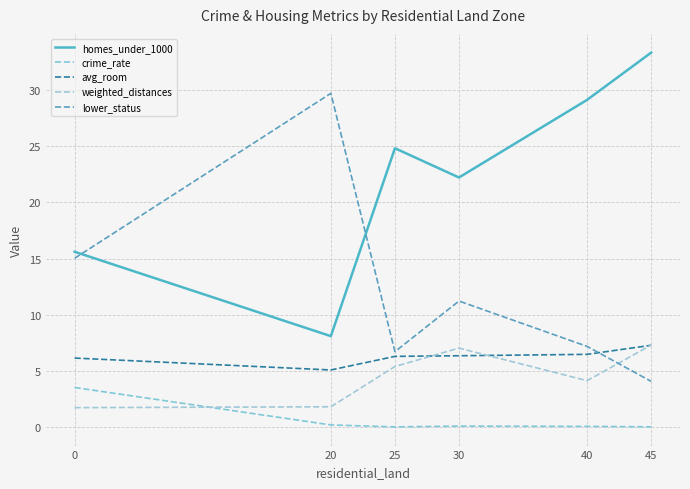

Rank the series by their maximum value, from highest to lowest.

homes_under_1000, lower_status, weighted_distances, avg_room, crime_rate